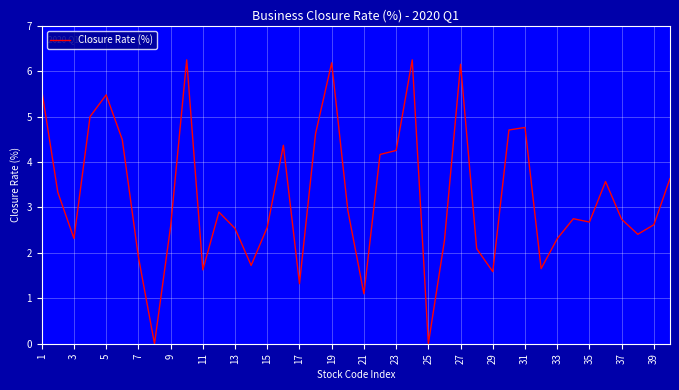

What is the average value?

3.2